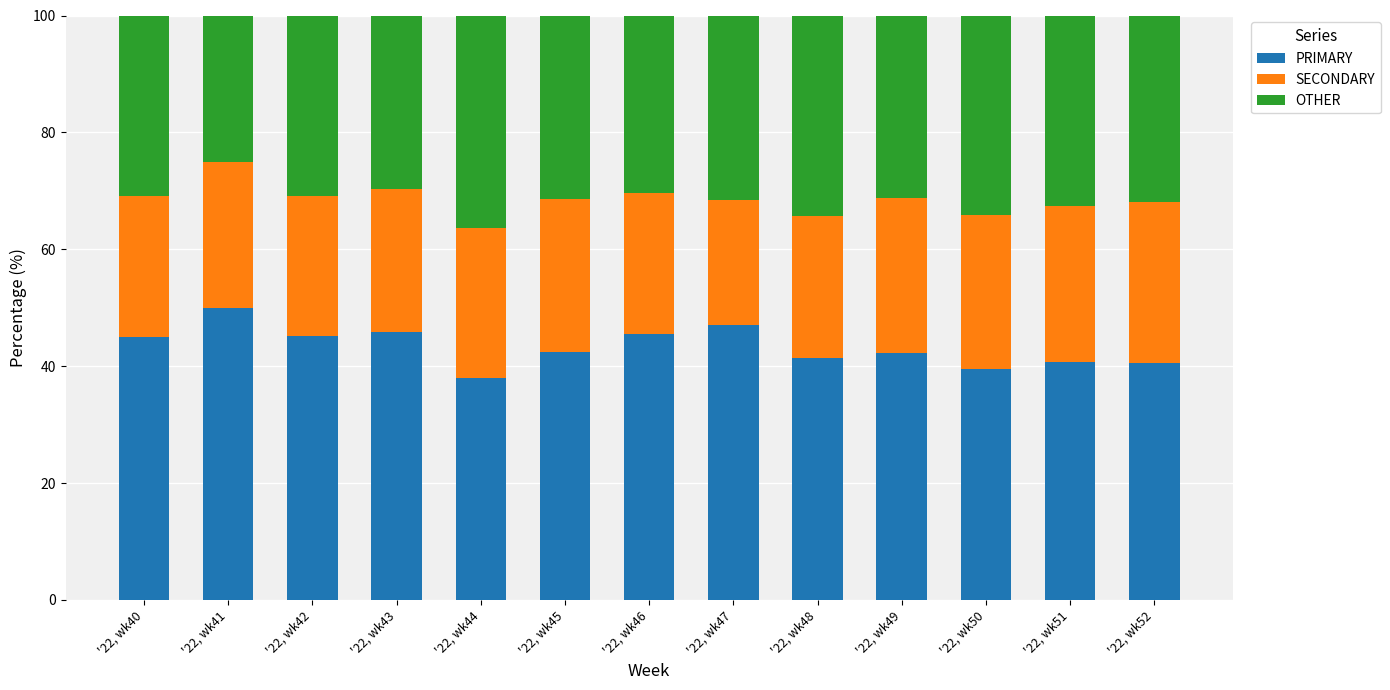

What is the minimum value for PRIMARY?

38.0